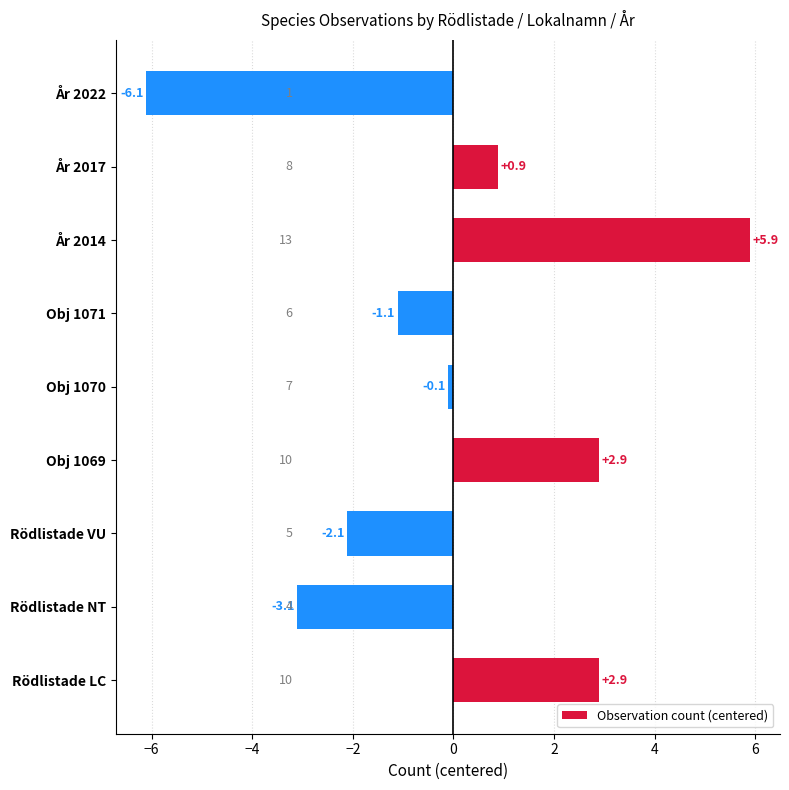

Between Obj 1070 and År 2017, which is larger?

År 2017